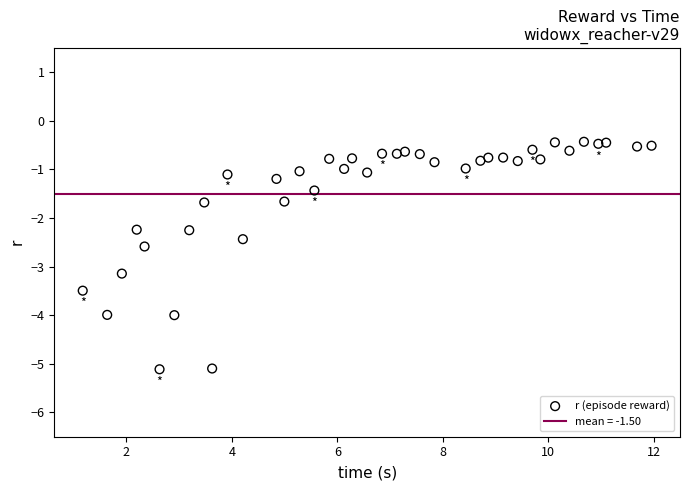

What is the range of X values (max minus min)?

10.8